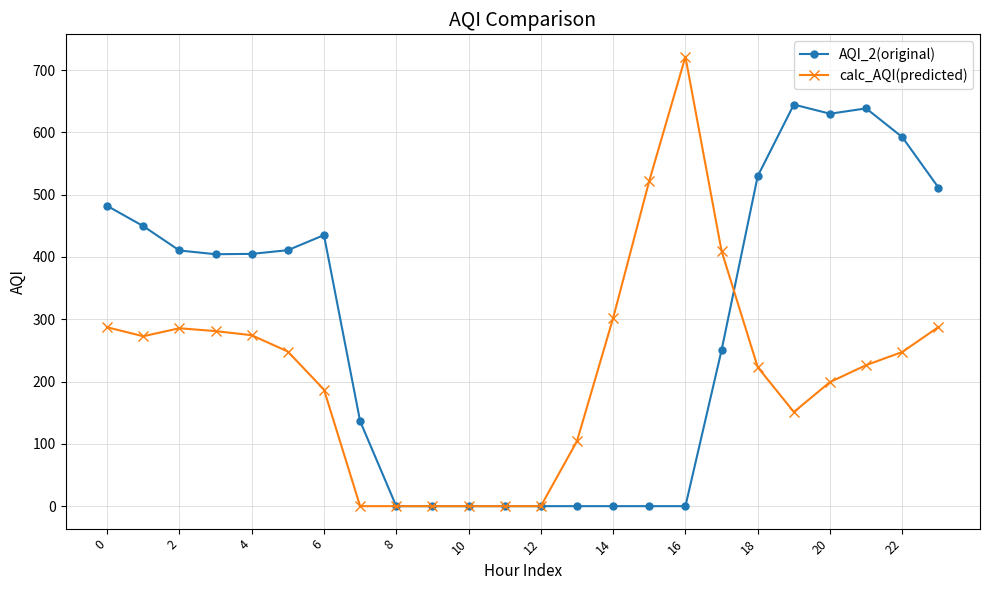

What is the highest value of the calc_AQI(predicted) series?

721.2